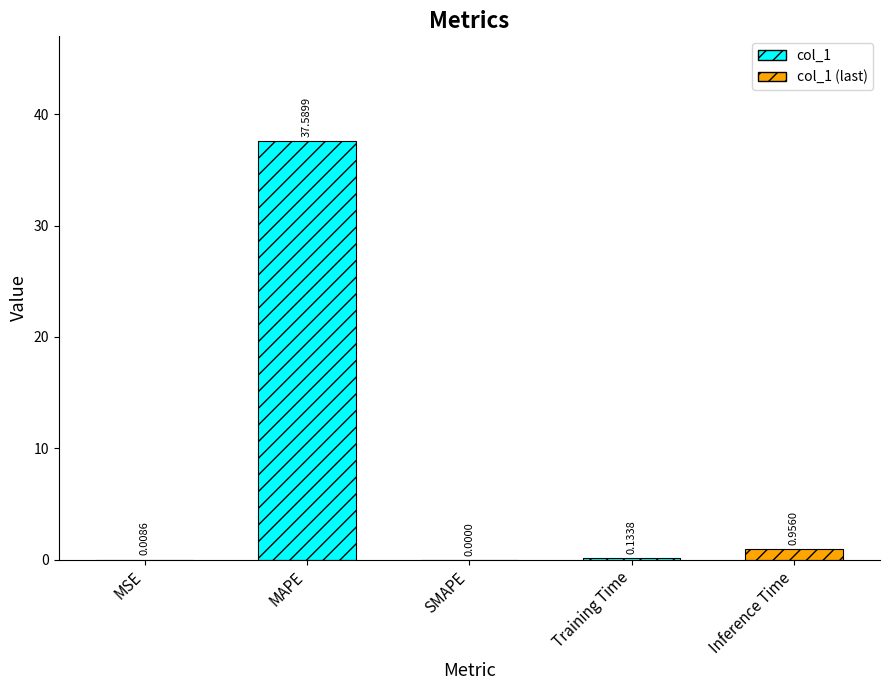

Which label corresponds to the largest value in the chart?

MAPE